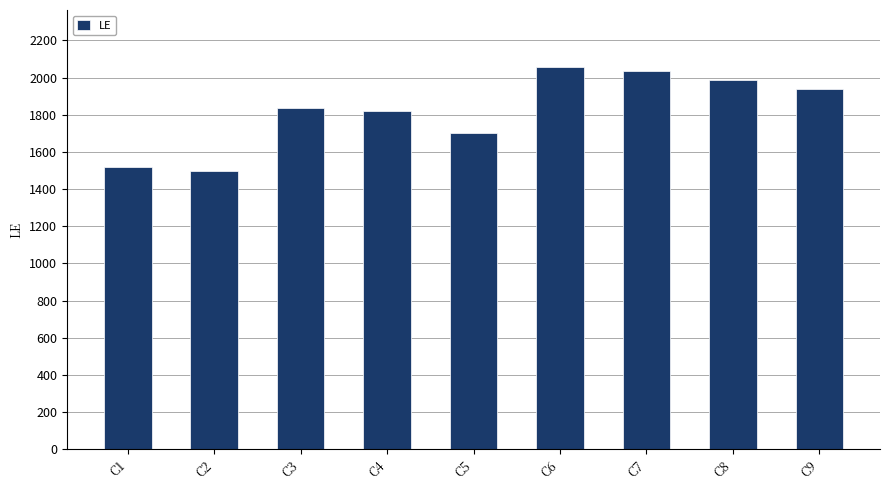

At which label is the value closest to 1775?

C4